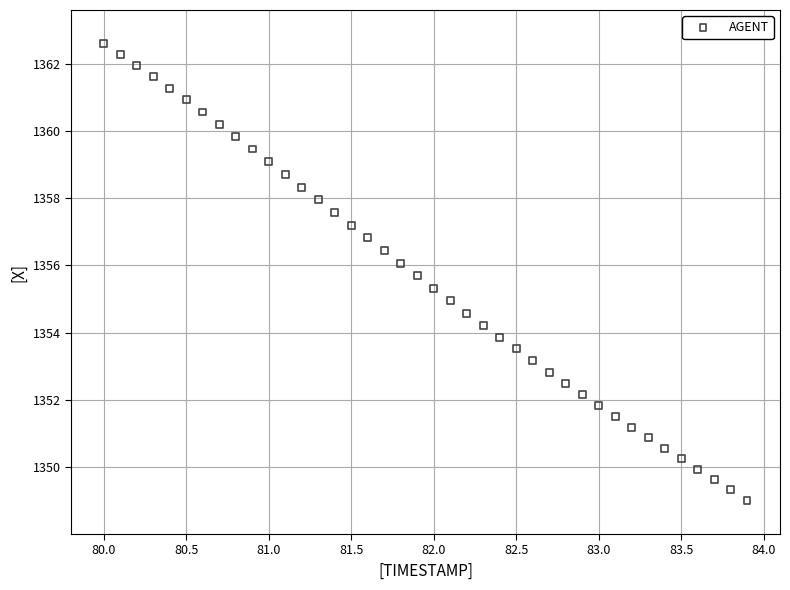

What is the range of Y values (max minus min)?

13.6